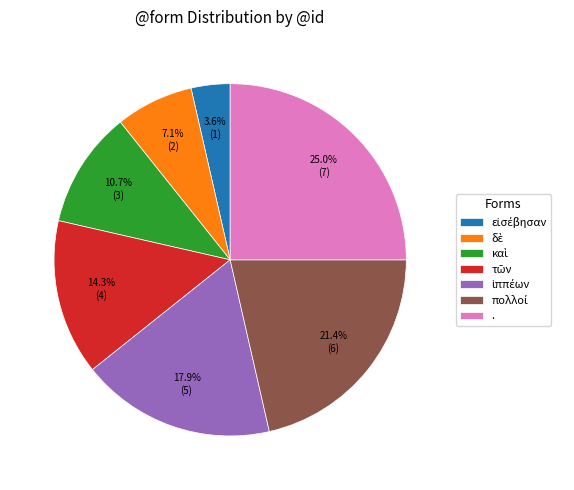

Count the number of slices in the pie.

7